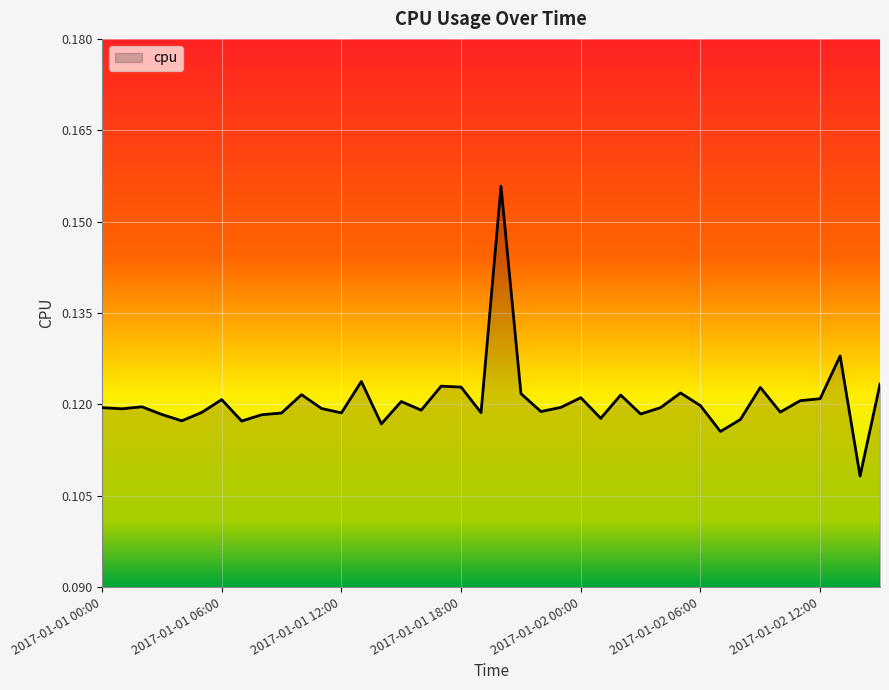

What is the label of the 17th point from the right?

2017-01-01 23:00